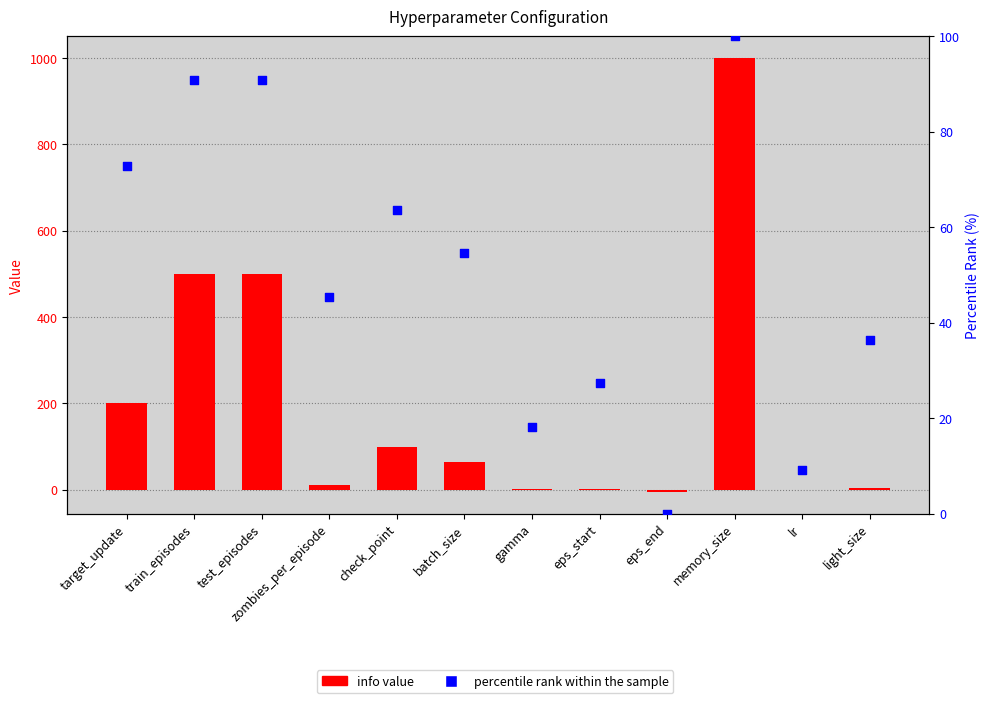

At how many categories does at least one series exceed 349?

3